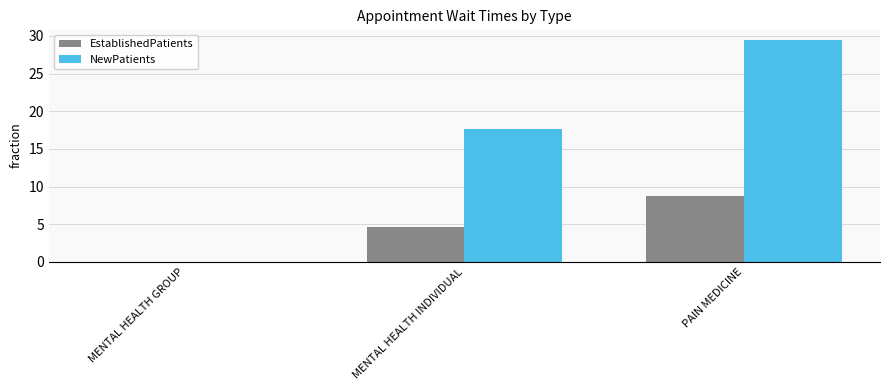

At which label does EstablishedPatients first exceed 4?

MENTAL HEALTH INDIVIDUAL